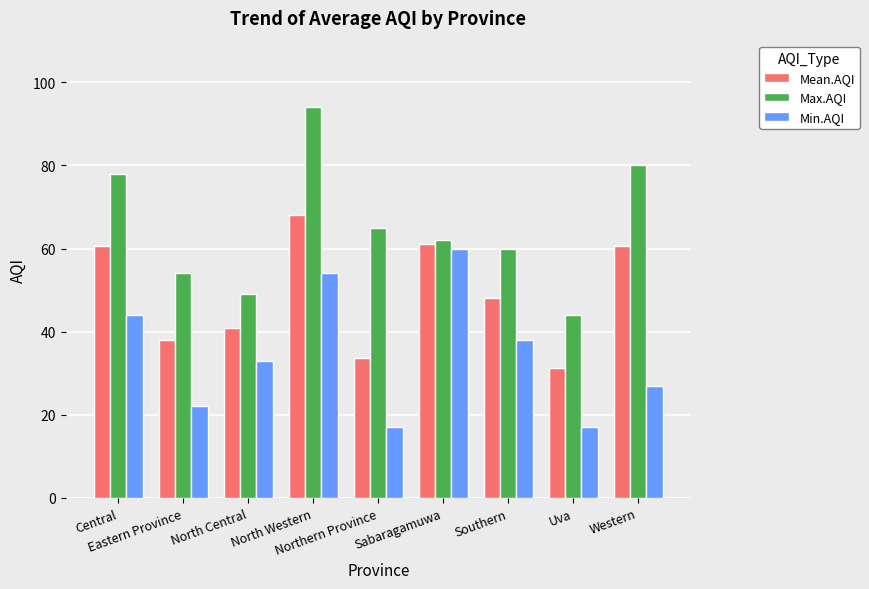

What is the sum of the Max.AQI values at Southern and Central?

138.0